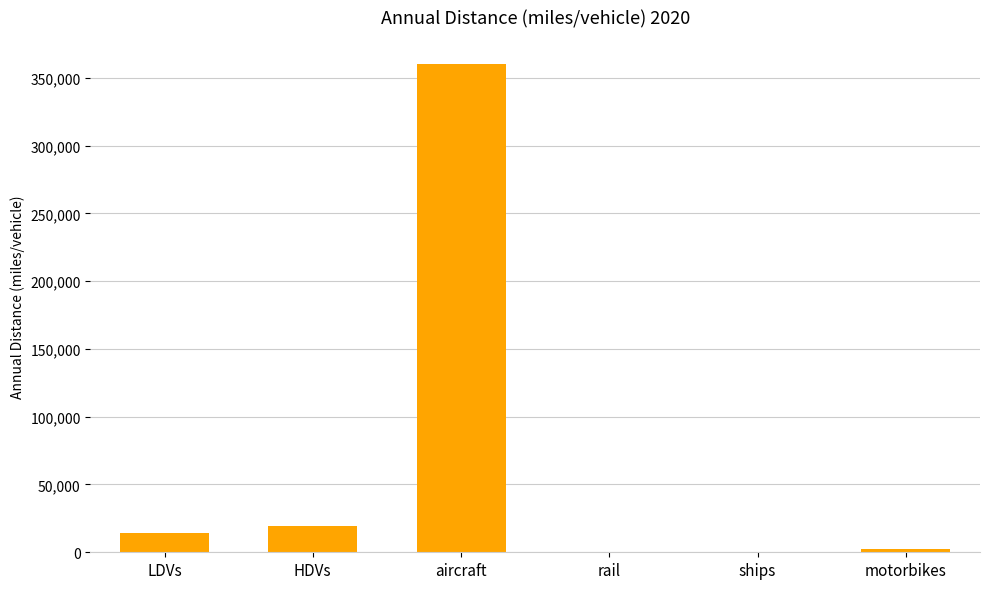

What is the sum of all values?

396416.1